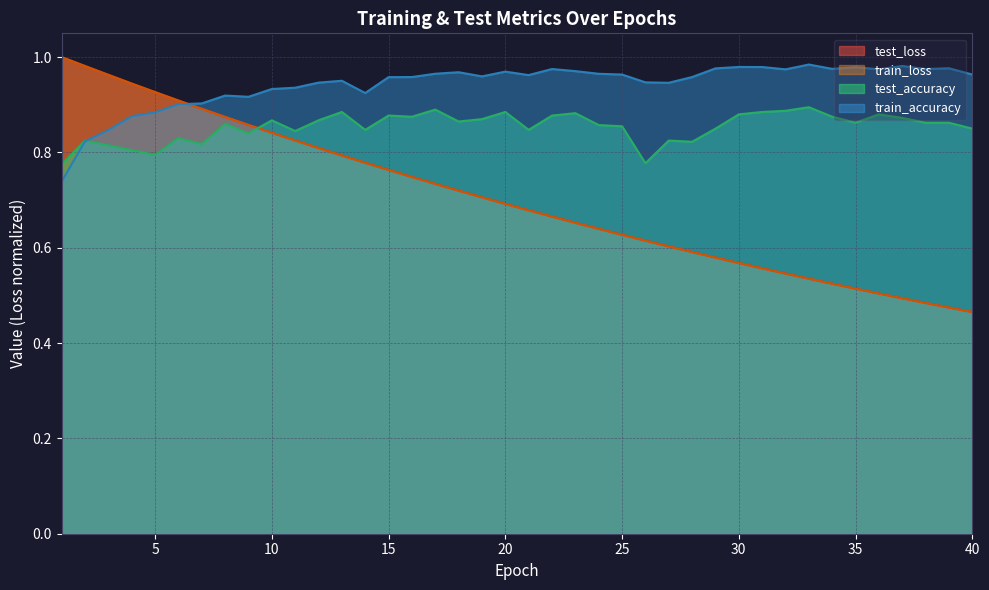

At which label is test_loss closest to 0?

40